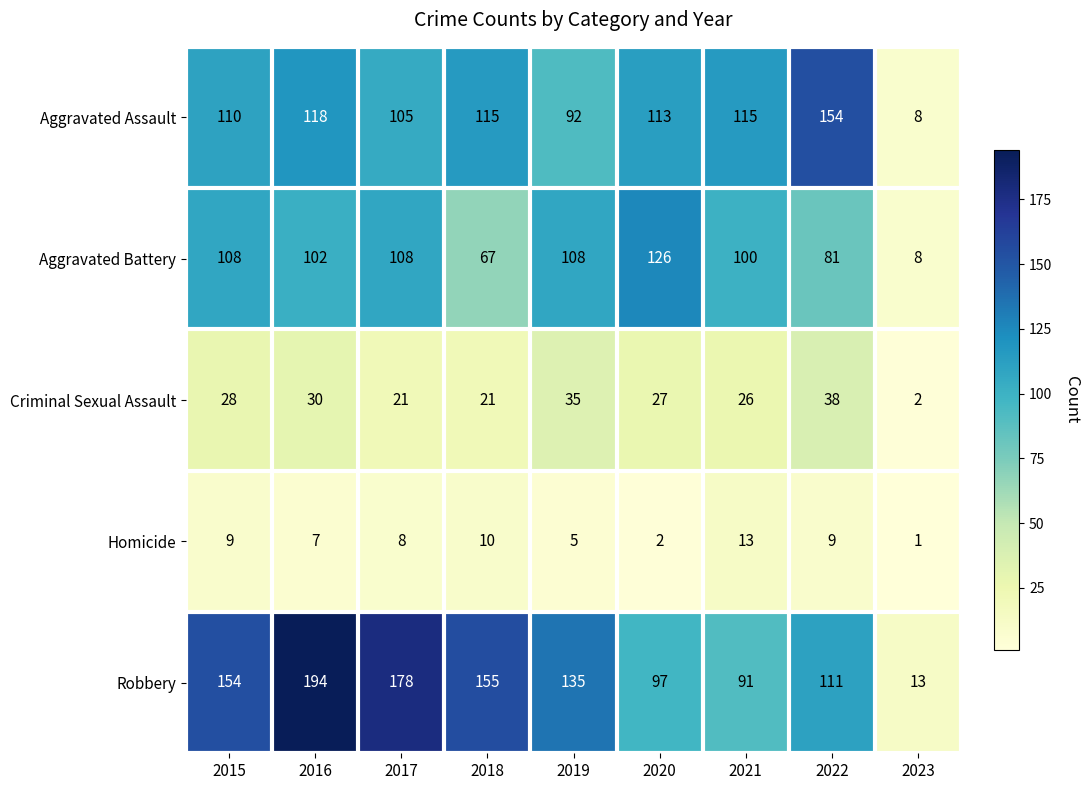

What is the highest value of the Aggravated Battery series?

126